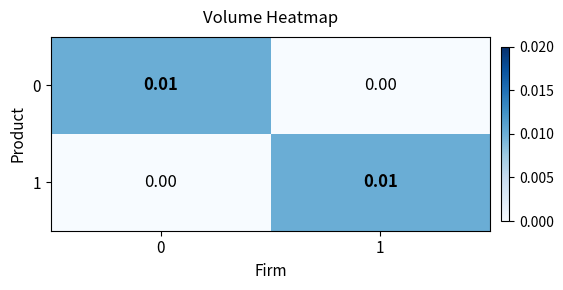

Is the value of 1 at 0 greater than the value of 0 at 0?

No